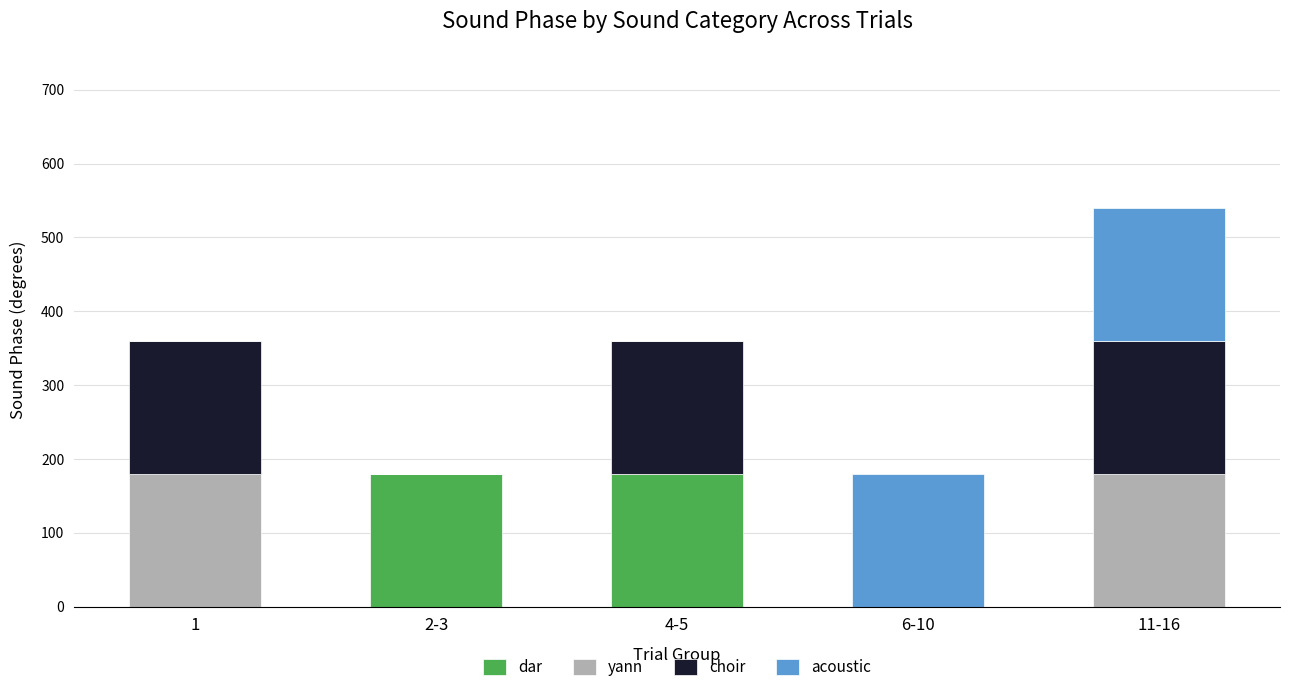

What is the sum of all dar values?

360